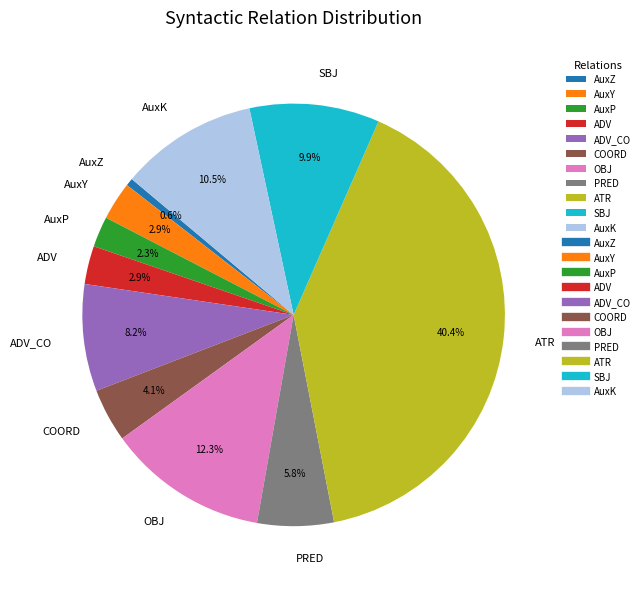

Do PRED and ADV together represent more than half of the pie?

No